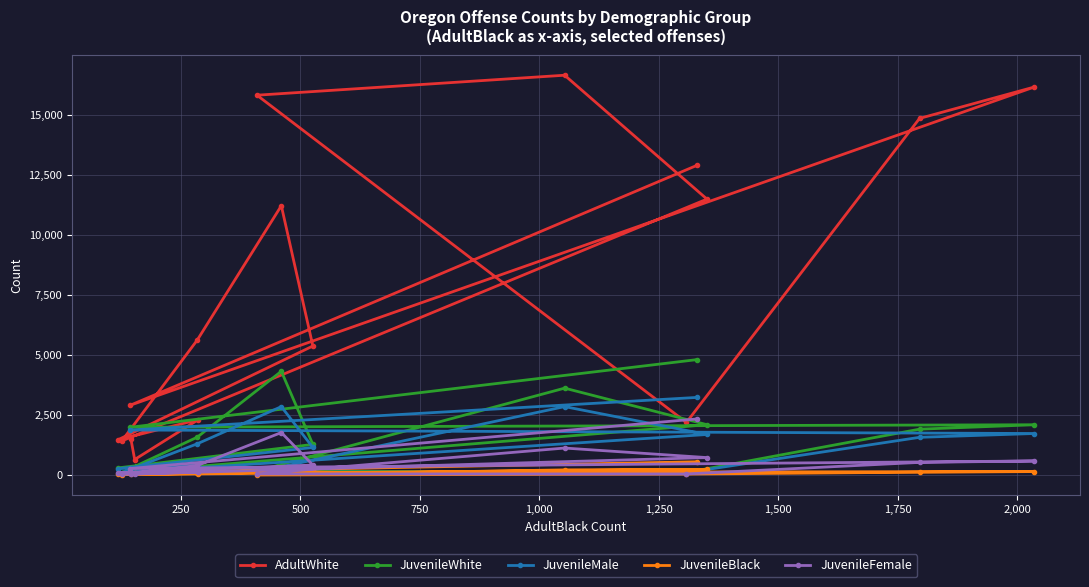

What are all the series names shown in the legend?

AdultWhite, JuvenileWhite, JuvenileMale, JuvenileBlack, JuvenileFemale